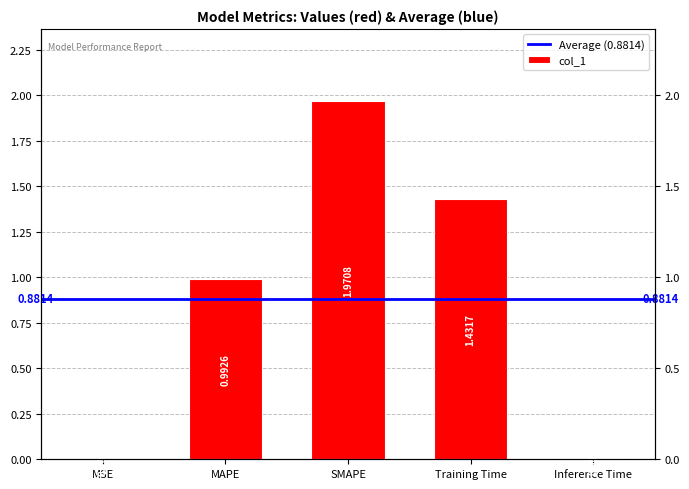

List the labels in order of value, largest first.

SMAPE, Training Time, MAPE, Inference Time, MSE